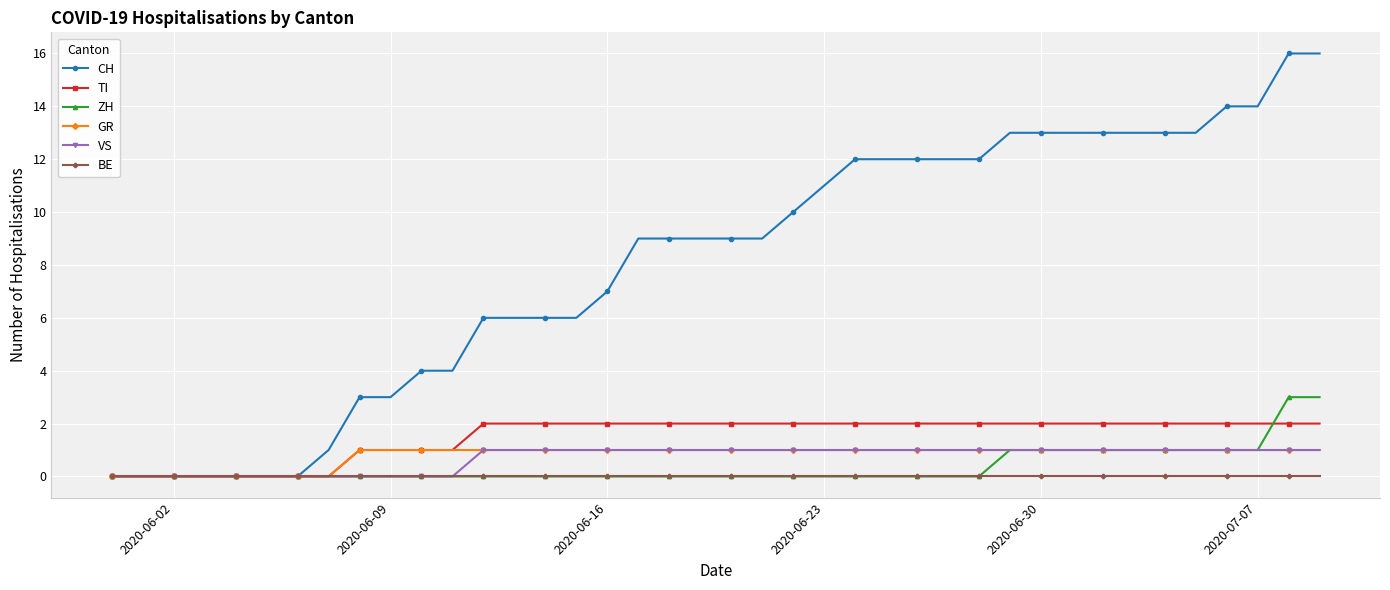

Count the number of data series in this chart.

6